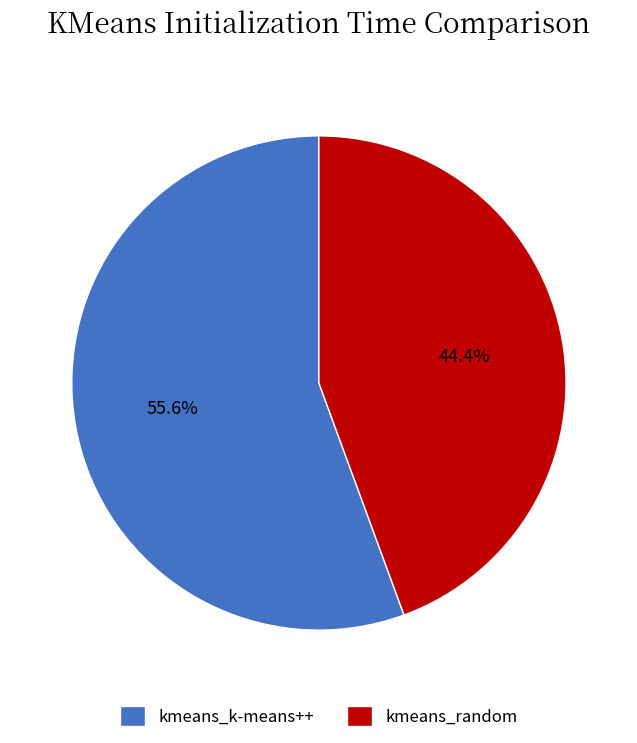

Which slice represents more than half of the pie?

kmeans_k-means++